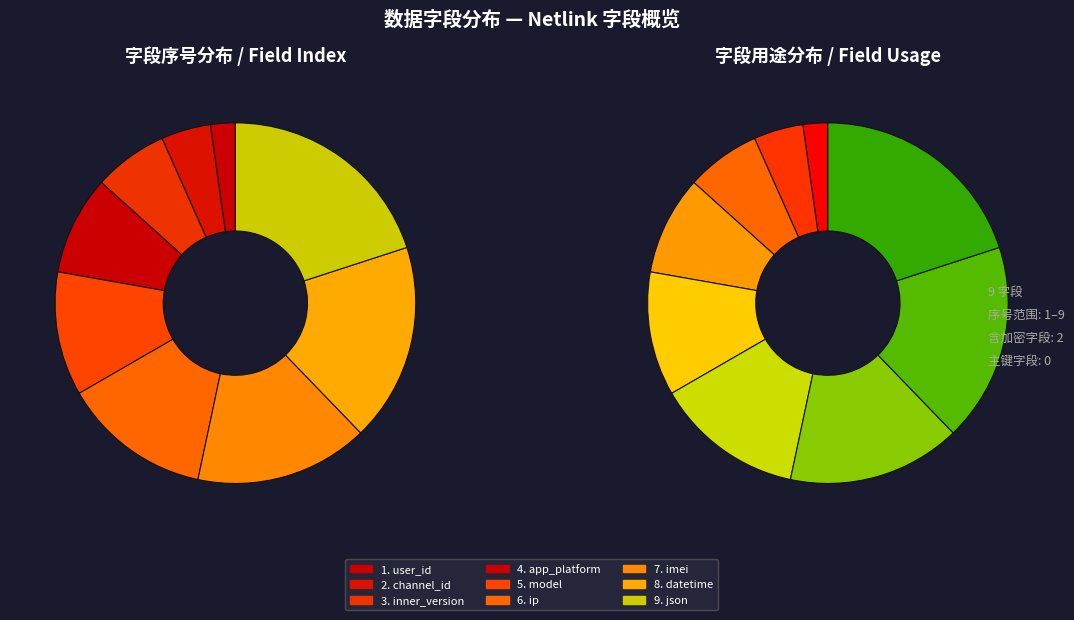

Rank the categories by value from highest to lowest.

json, datetime, imei, ip, model, app_platform, inner_version, channel_id, user_id